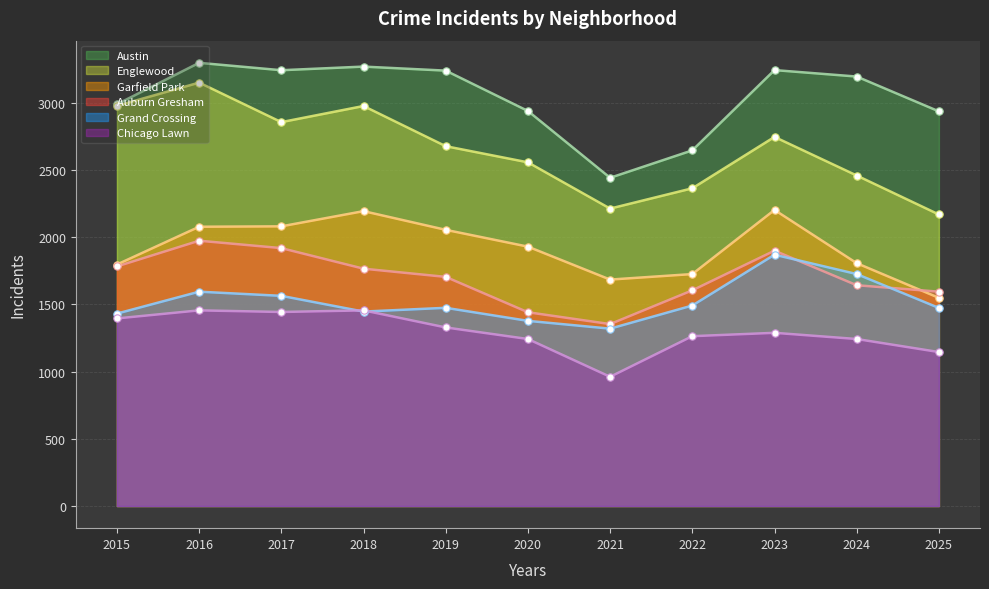

At how many categories does at least one series exceed 1886?

11